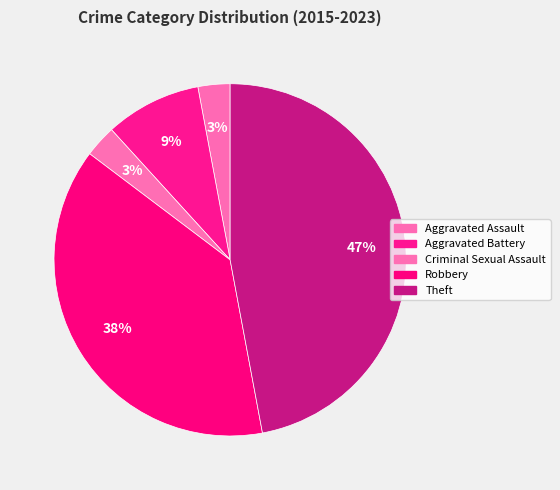

Does Criminal Sexual Assault represent more than half of the total?

No